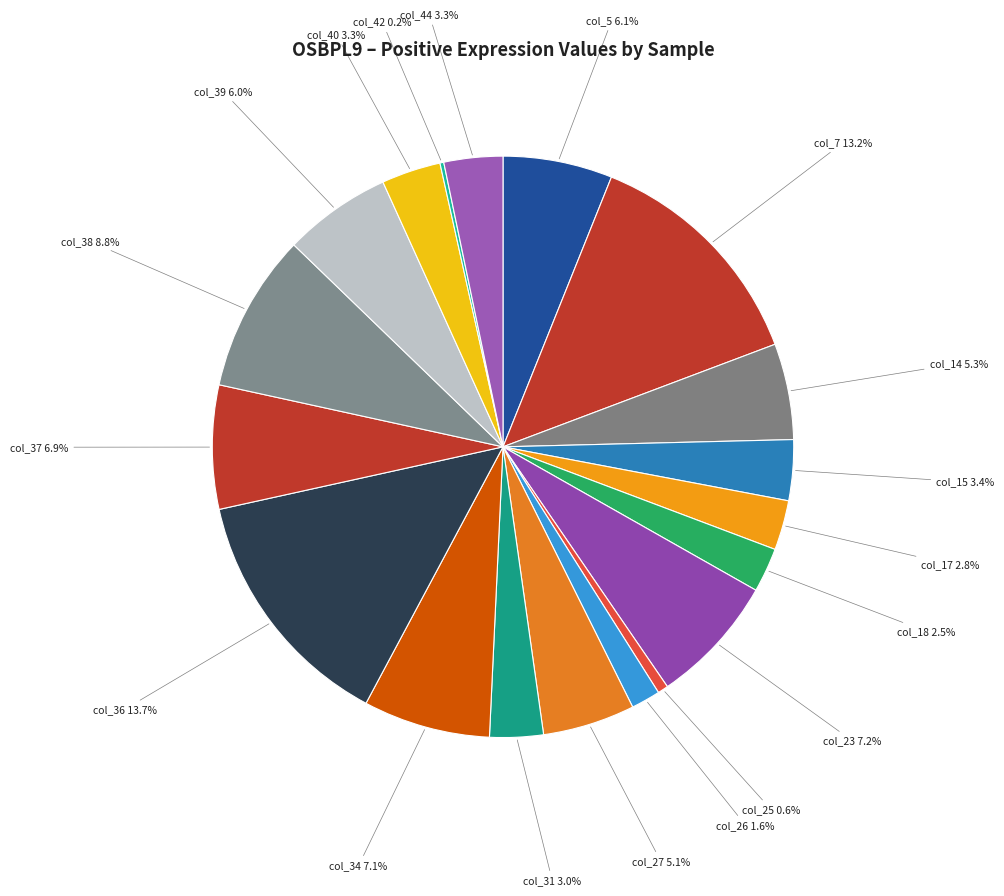

What is the largest slice in the pie chart?

col_36